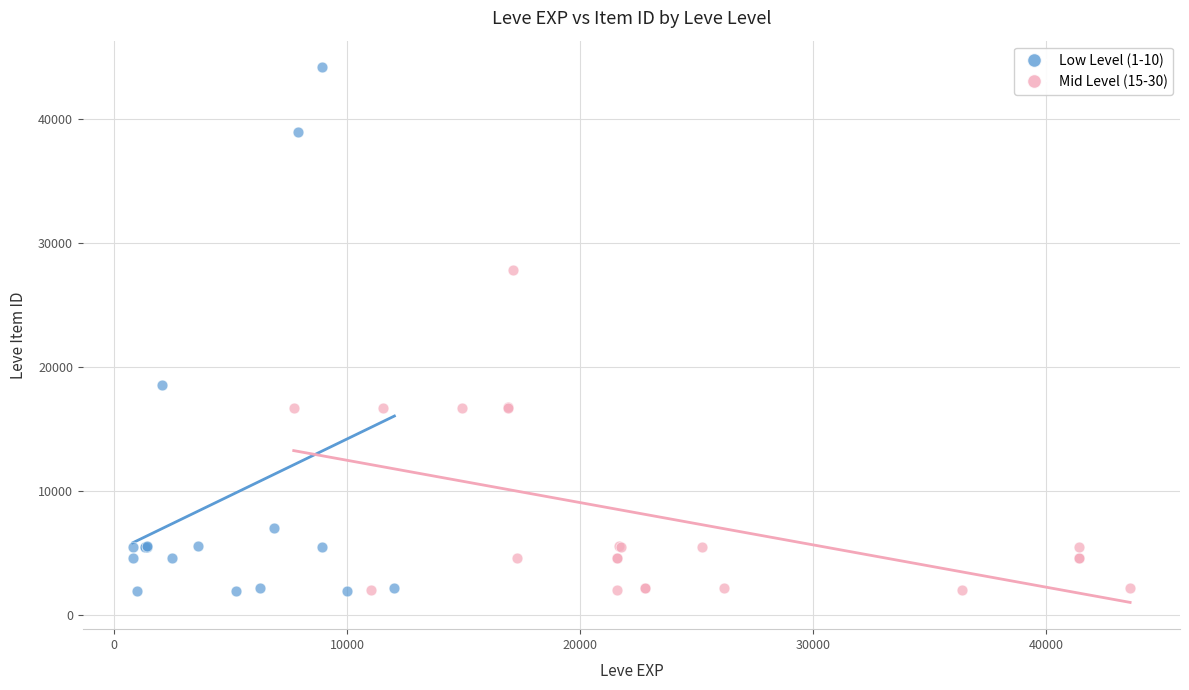

What are all the series names shown in the legend?

Low Level (1-10), Mid Level (15-30)